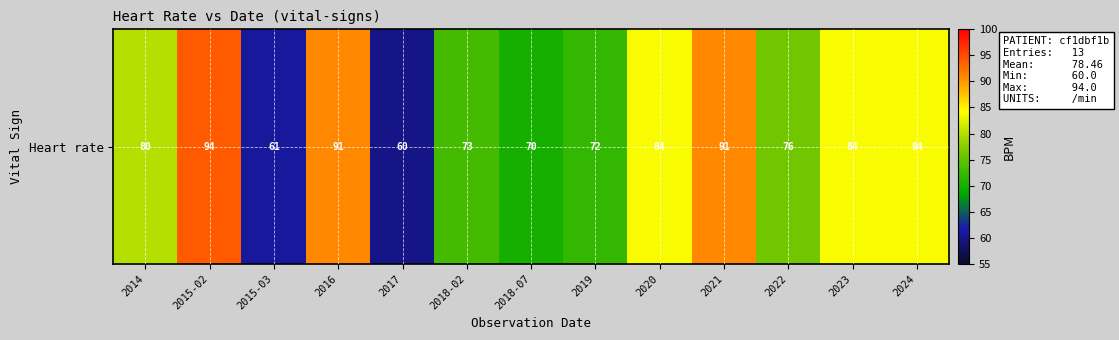

What is the average value?

78